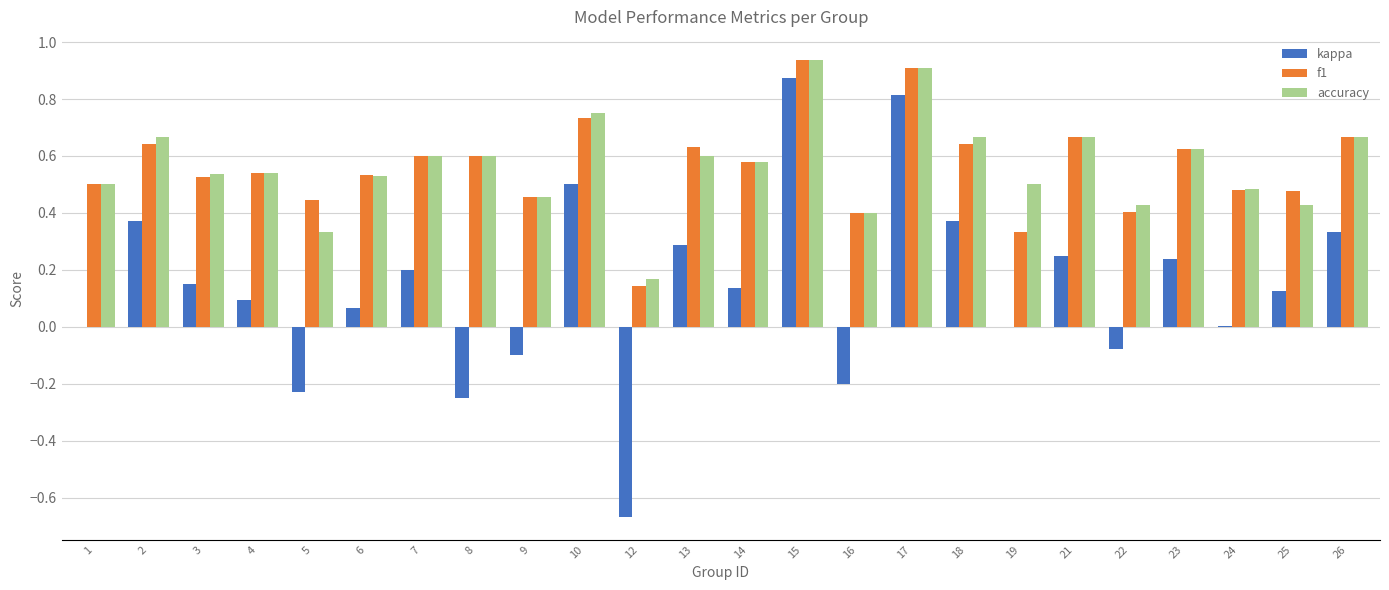

What is the sum of all accuracy values?

13.6